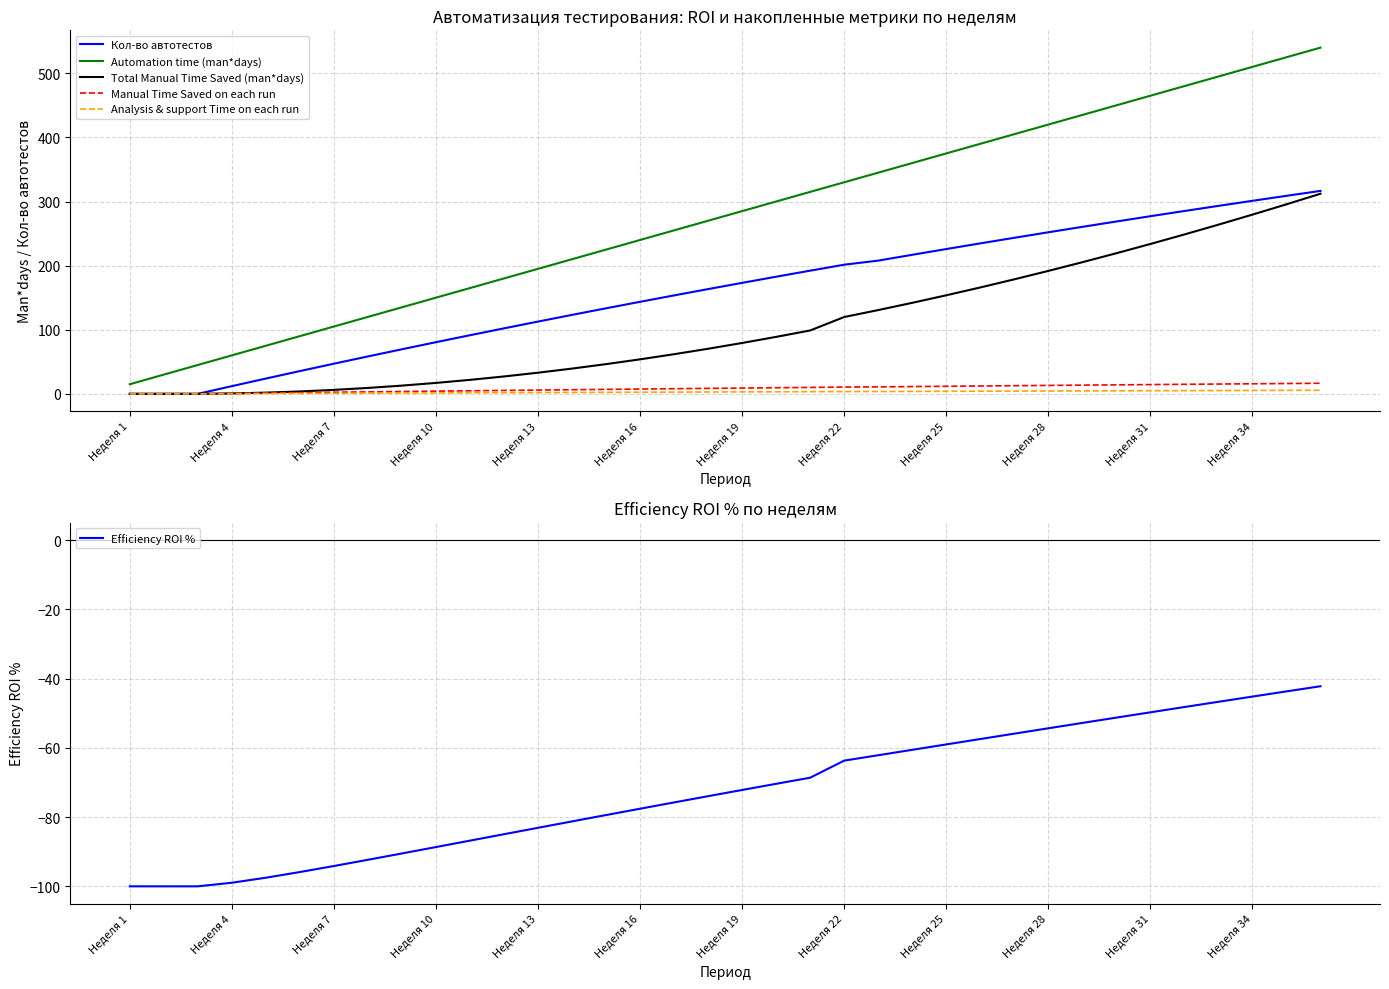

What is the maximum value for Manual Time Saved on each run?

16.5